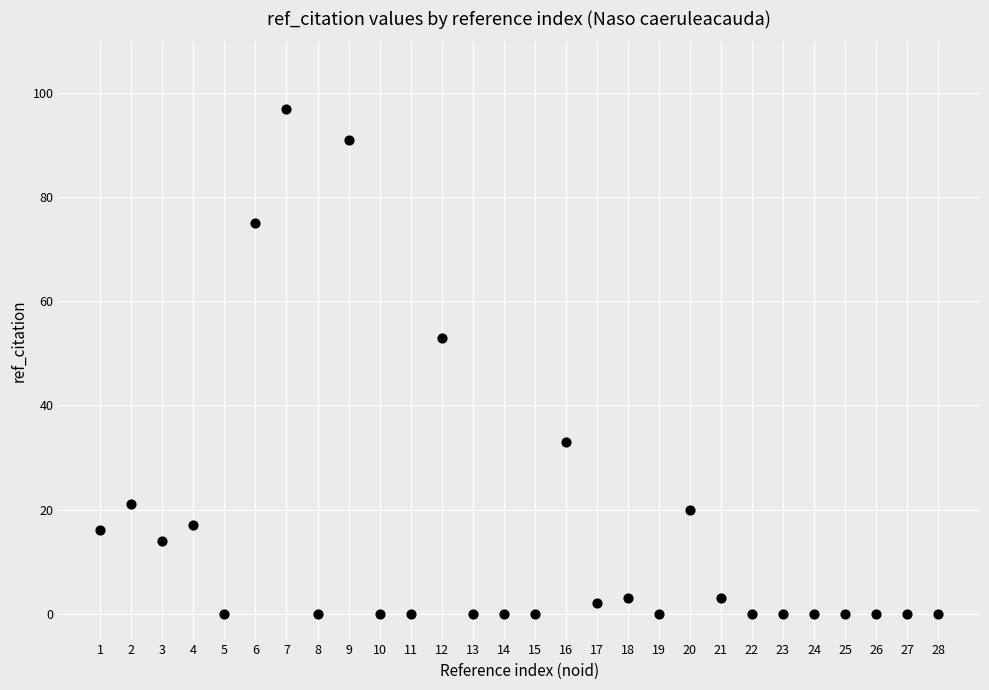

What Y value in the scatter plot is closest to 48?

53